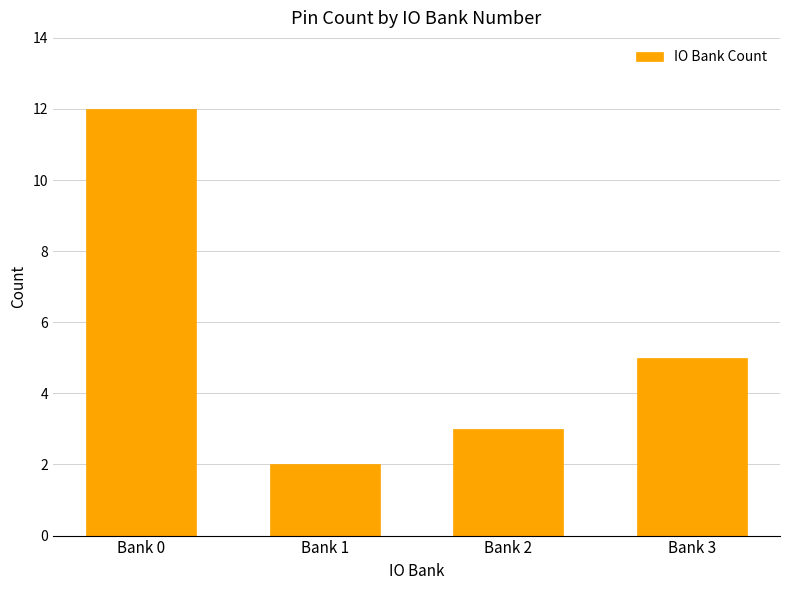

At which category does the chart reach its minimum across all series?

Bank 1